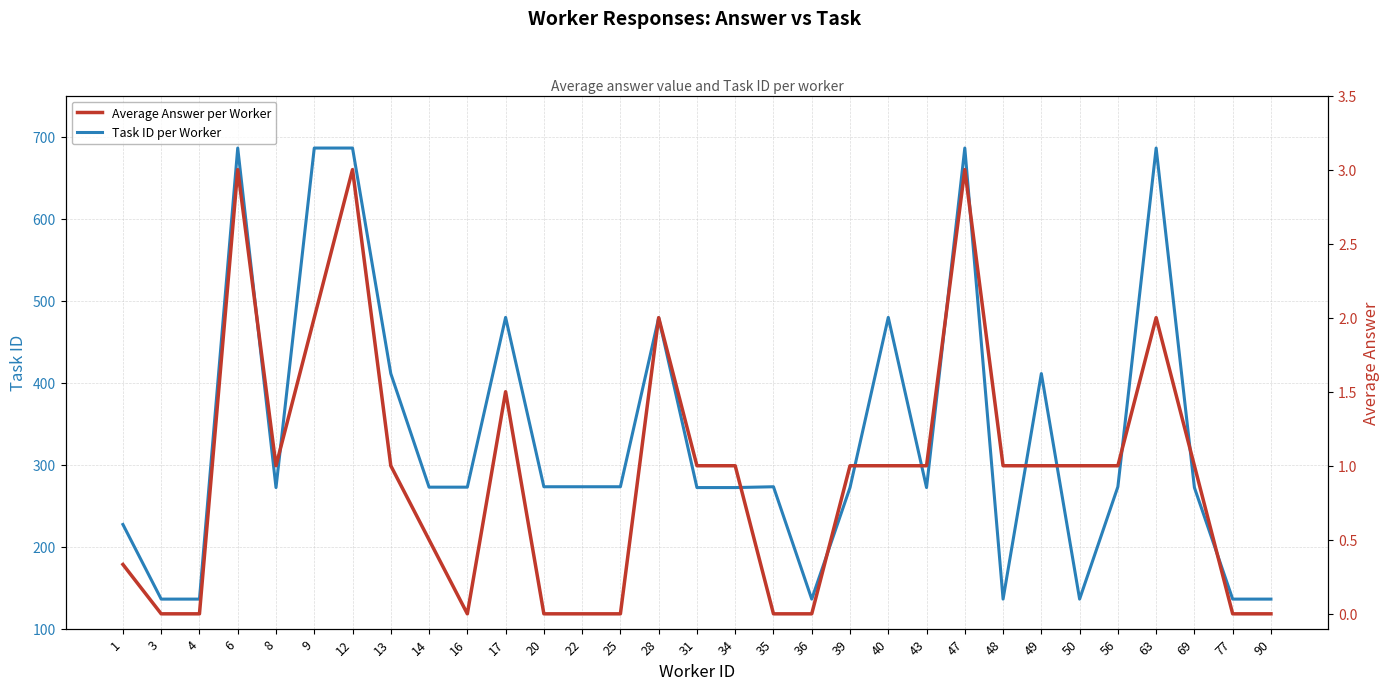

At which category is the sum across all series the highest?

6